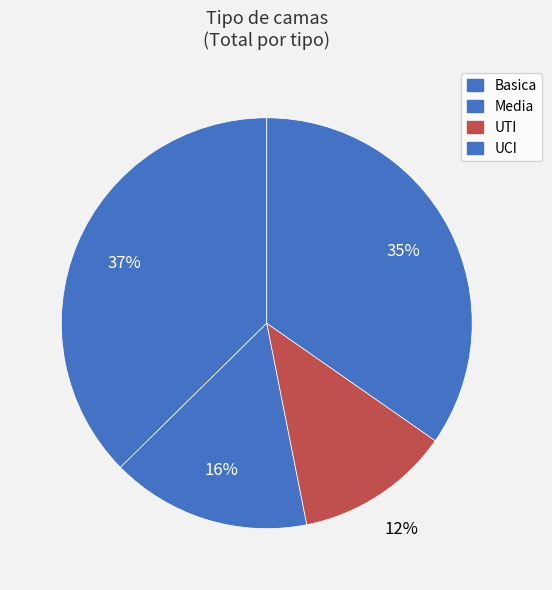

Does any single category account for the majority?

No